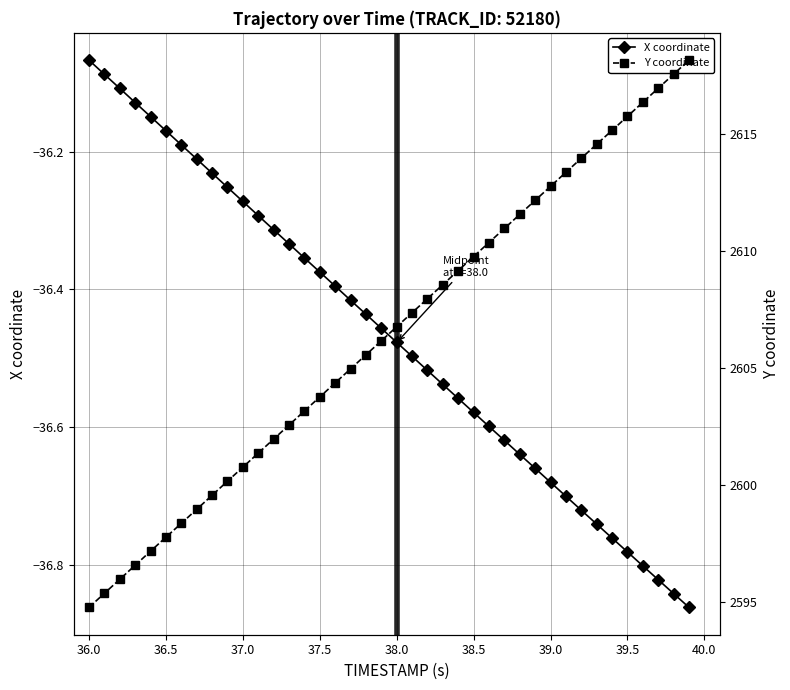

True or false: X coordinate has more than 0 points higher than both neighbors.

False